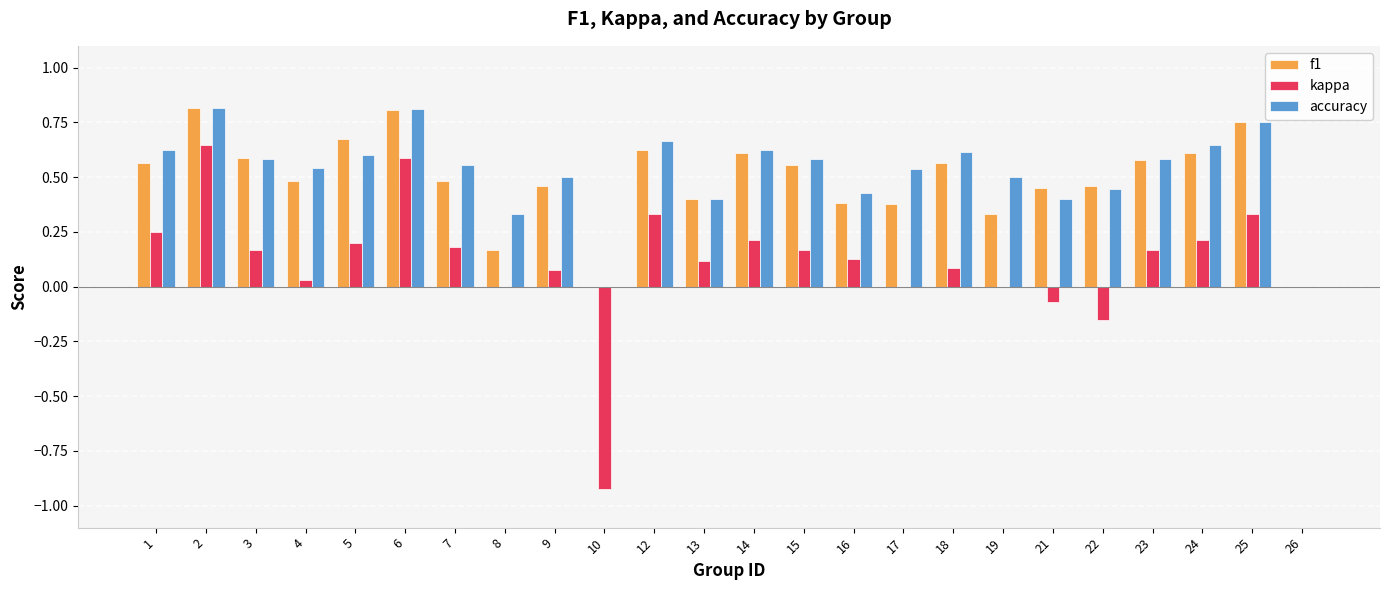

What is the sum of the accuracy values at 19 and 23?

1.1